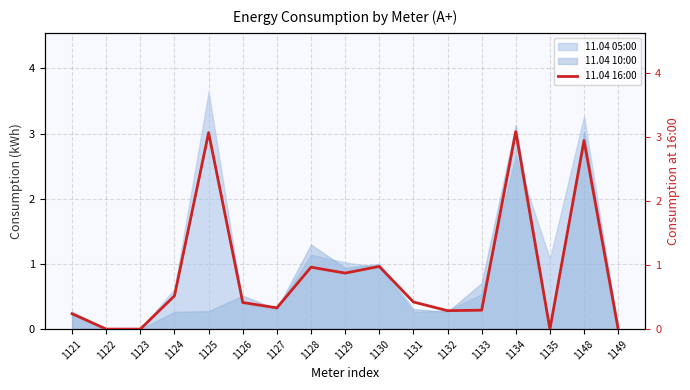

Reading left to right, what are all the values shown in this chart?

0.2	0.0	0.0	0.5	3.1	0.4	0.3	1.0	0.9	1.0	0.4	0.3	0.3	3.1	0.0	2.9	0.0